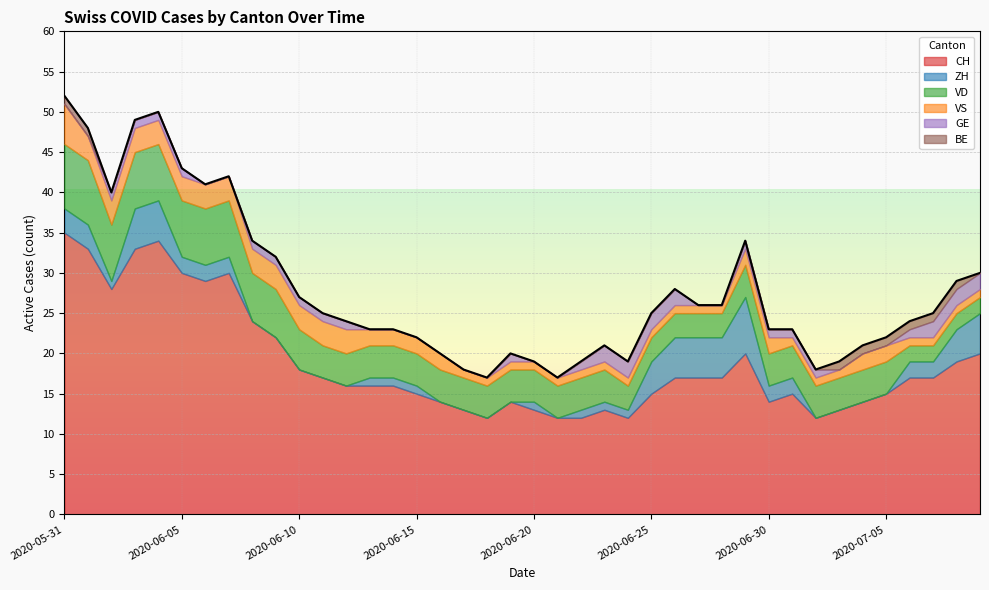

What are all the series names shown in the legend?

CH, ZH, VD, VS, GE, BE